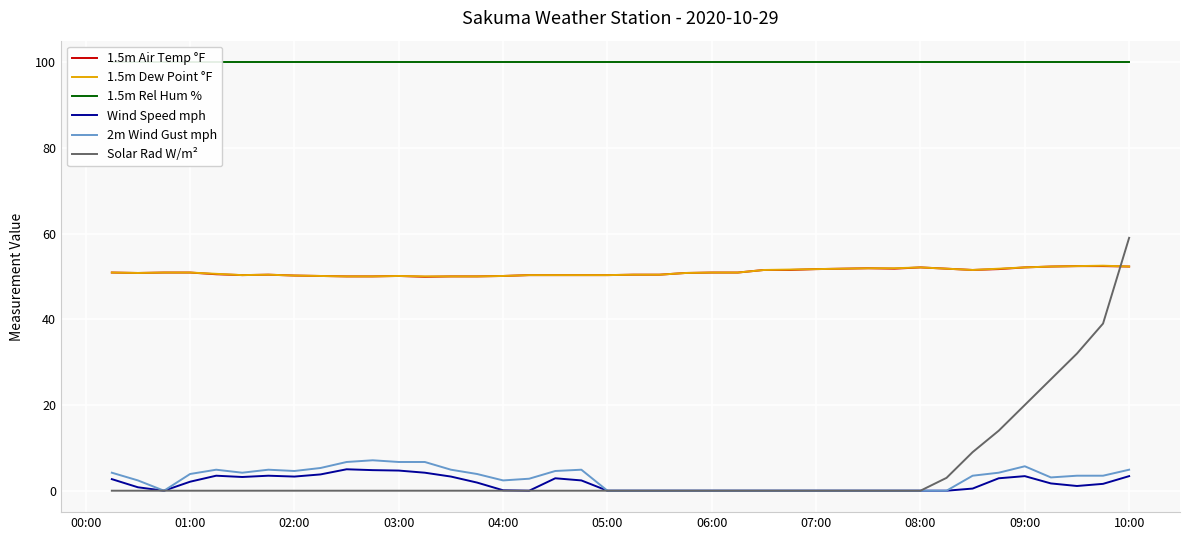

The 1.5m Air Temp °F series shows 12.0 at 09:00. True or false?

False